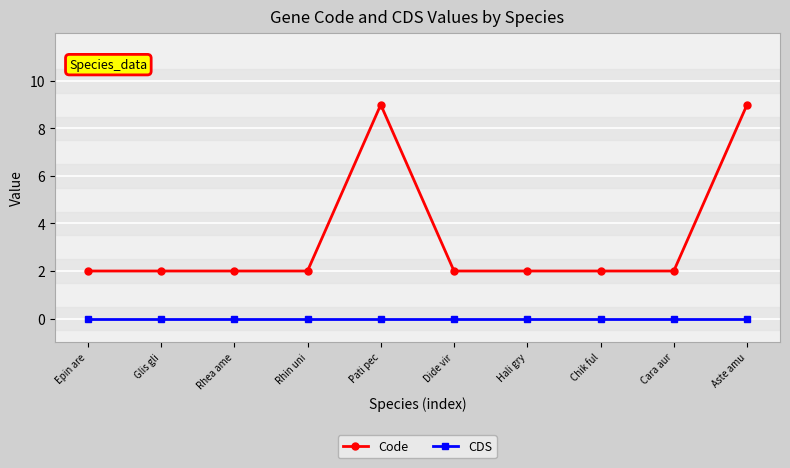

What is the difference between the maximum and minimum values in the Code series?

7